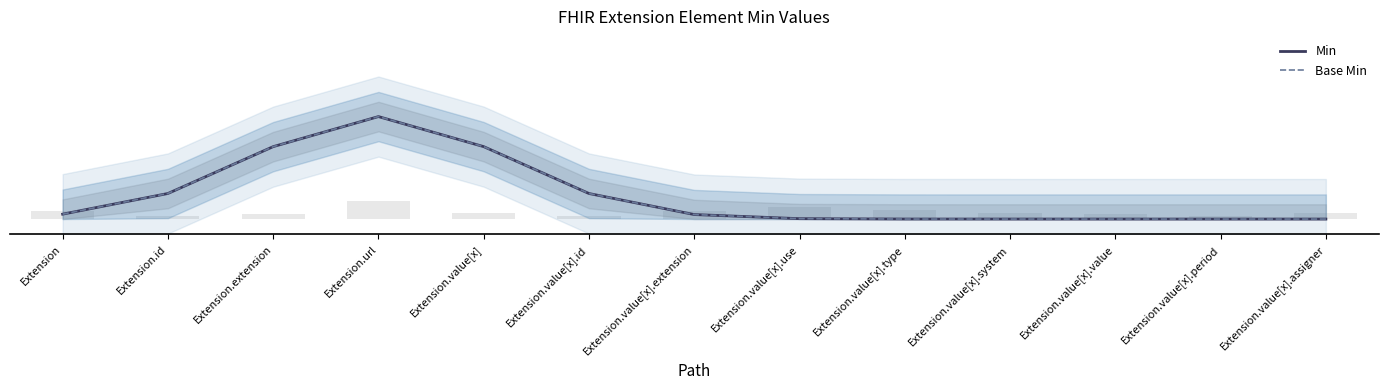

What is the highest value of the Base Min series?

0.3